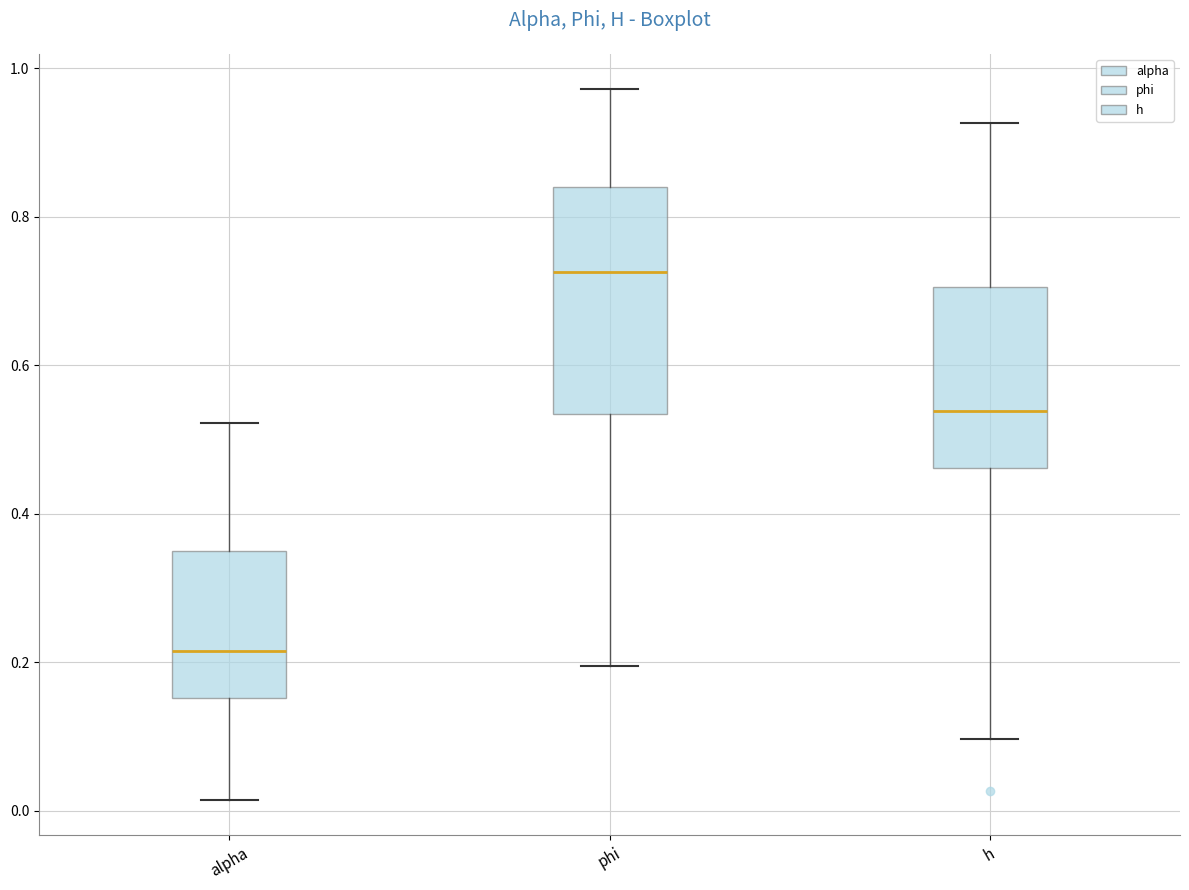

Reading left to right, read every box against the y-axis: the position of its median line, the range the box covers, and the ends of its whiskers. The values are not printed on the chart, so give them approximately, as read against the axis.

alpha: median 0.22, box 0.16 to 0.36, whiskers 0.02 to 0.52
phi: median 0.72, box 0.54 to 0.84, whiskers 0.20 to 0.98
h: median 0.54, box 0.46 to 0.70, whiskers 0.10 to 0.92